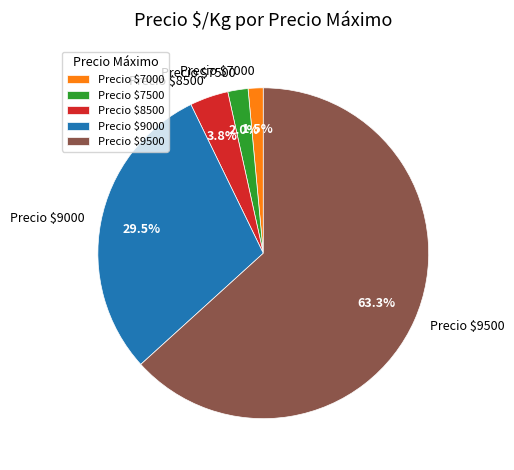

How many segments does this pie chart have?

5